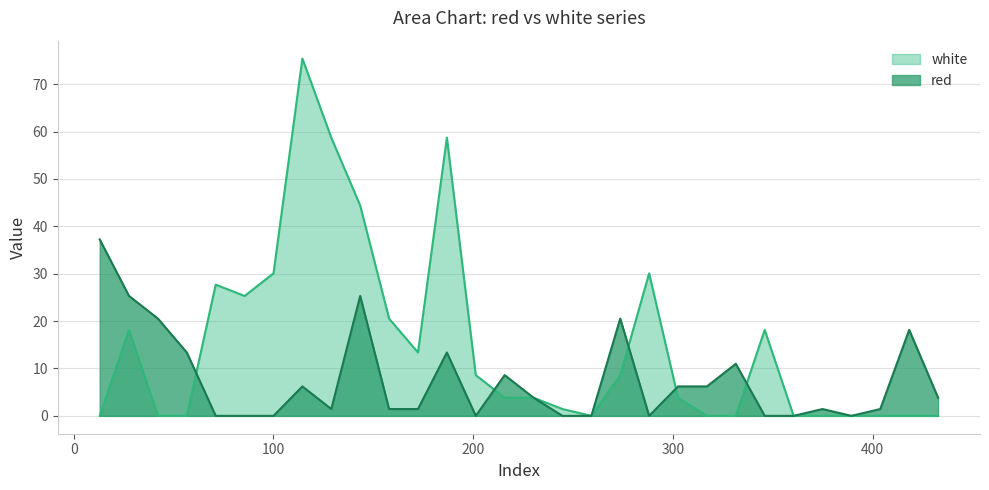

What is the difference between the white values at 230.2335 and 13.0165?

3.8